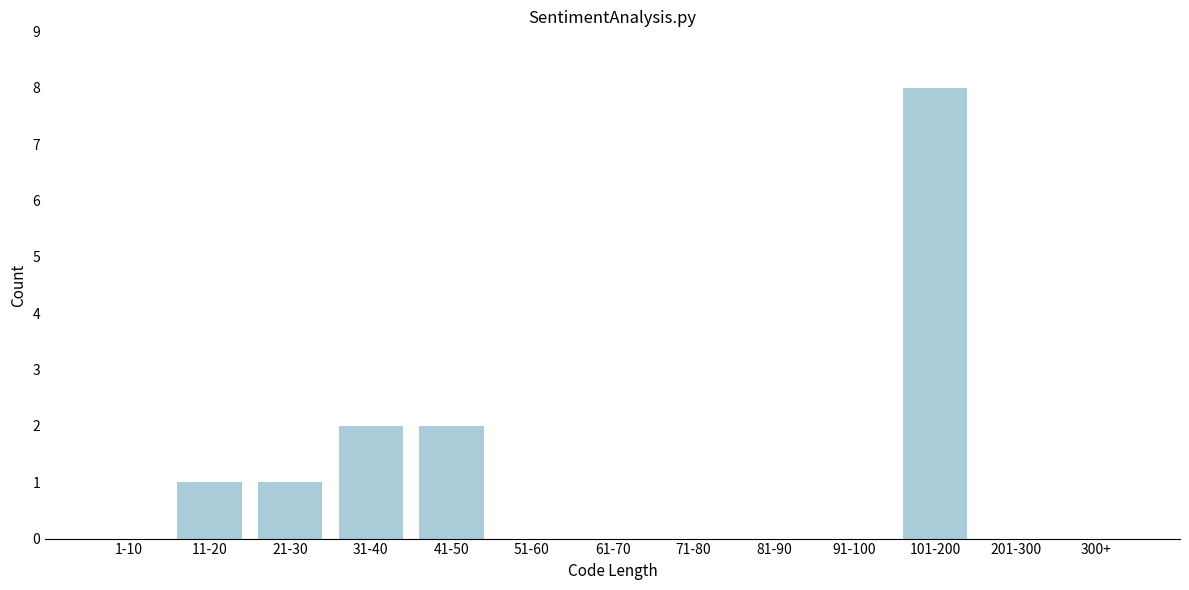

Reading left to right, what are all the values shown in this chart?

1-10=0	11-20=1	21-30=1	31-40=2	41-50=2	51-60=0	61-70=0	71-80=0	81-90=0	91-100=0	101-200=8	201-300=0	300+=0